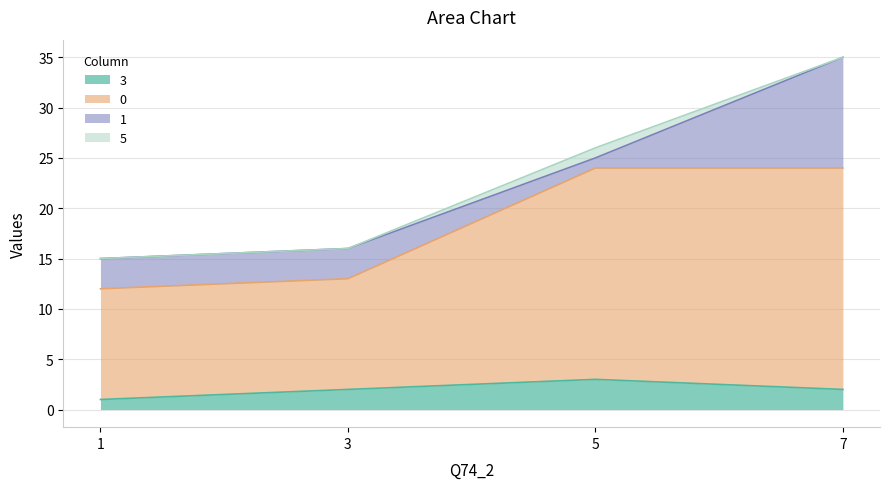

At which category is the sum across all series the highest?

7